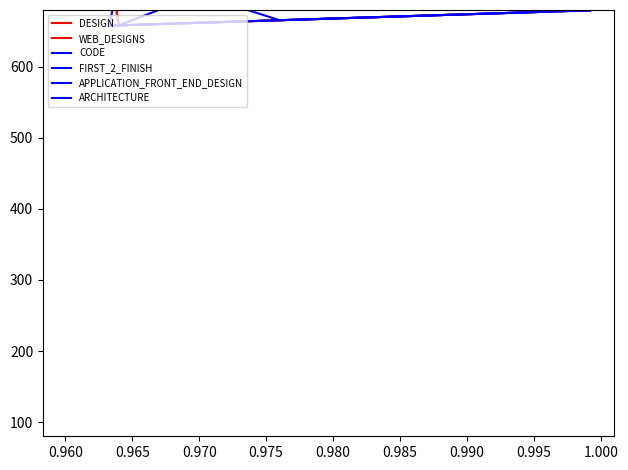

What is the maximum value for ARCHITECTURE?

679.5